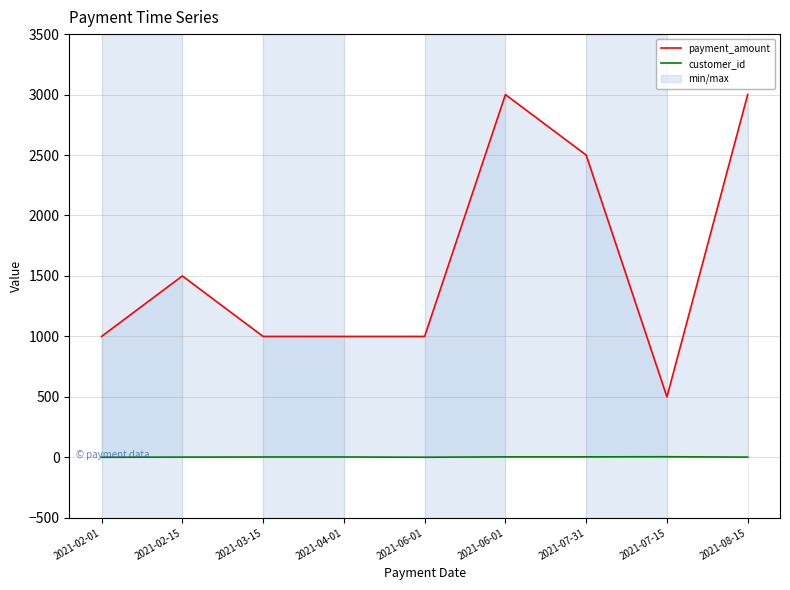

What is the smallest value displayed?

1